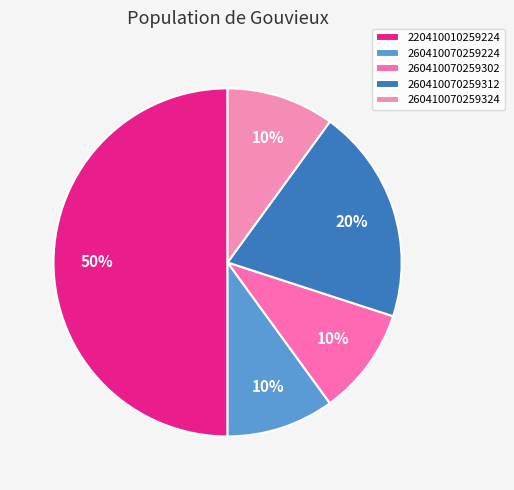

To the nearest percent, what is the combined percentage of 260410070259324 and 220410010259224?

60%